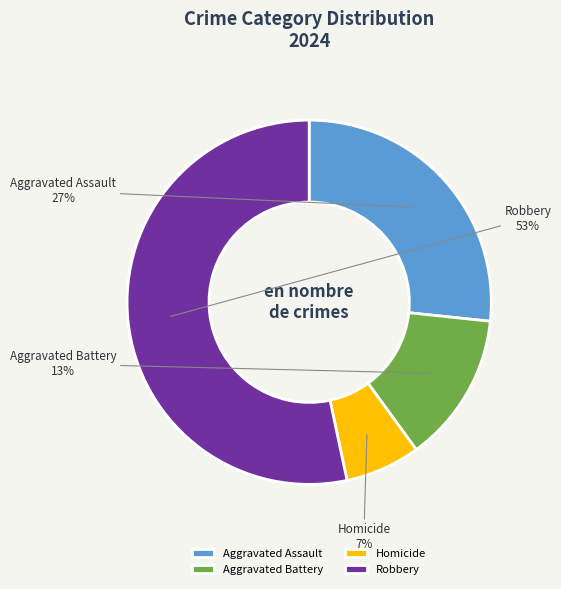

To the nearest percent, what is the average slice percentage?

25%